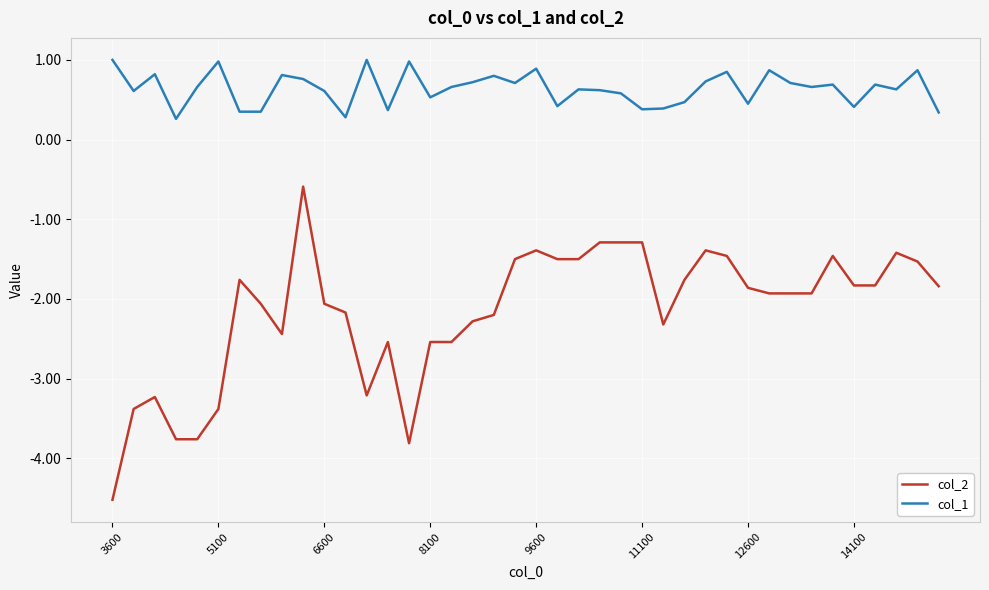

True or false: col_1 and col_2 intersect in this chart.

False